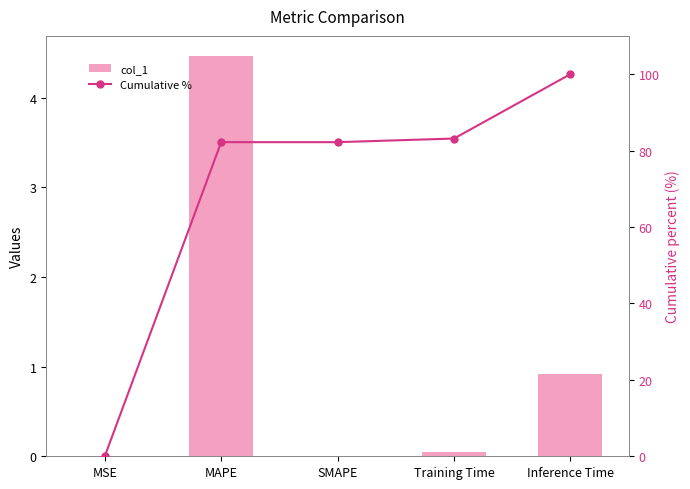

What position from the right is SMAPE?

3